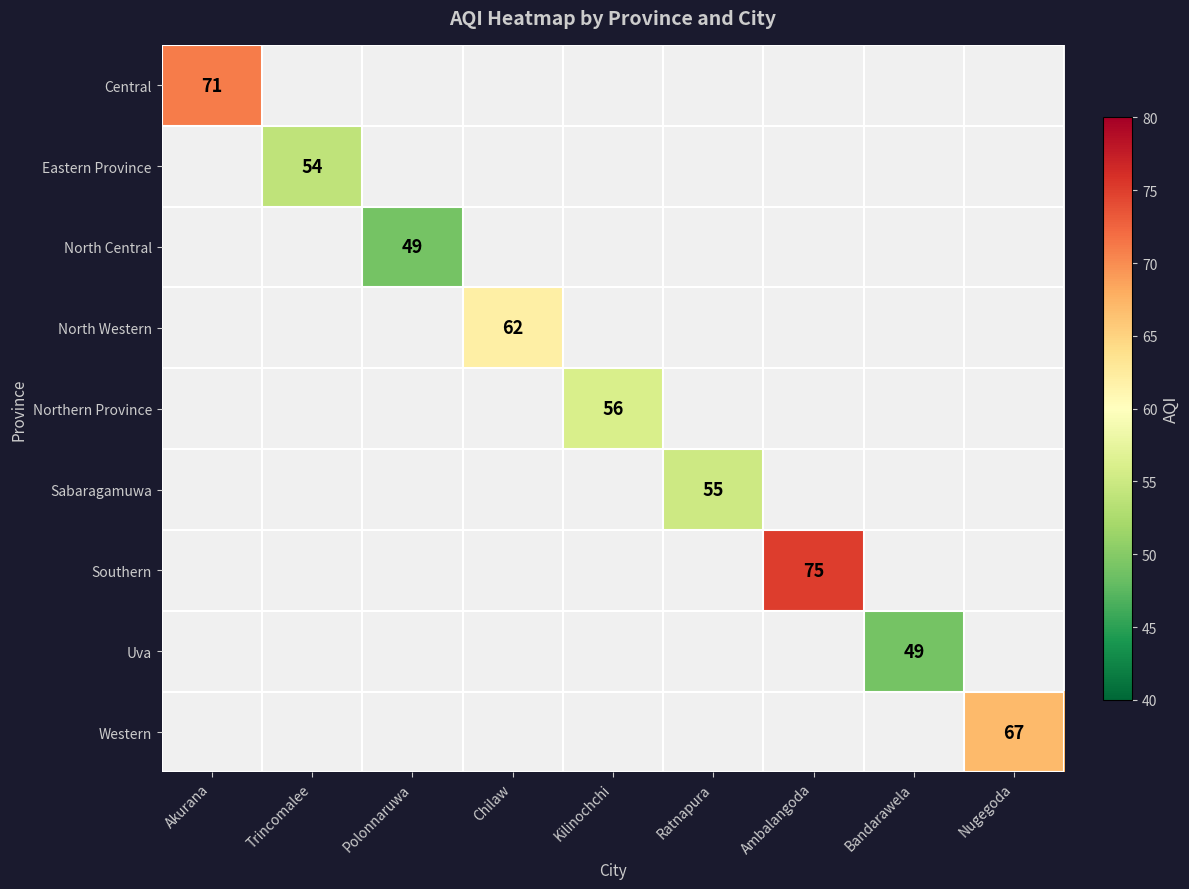

Which category has the lowest value across all series?

Polonnaruwa